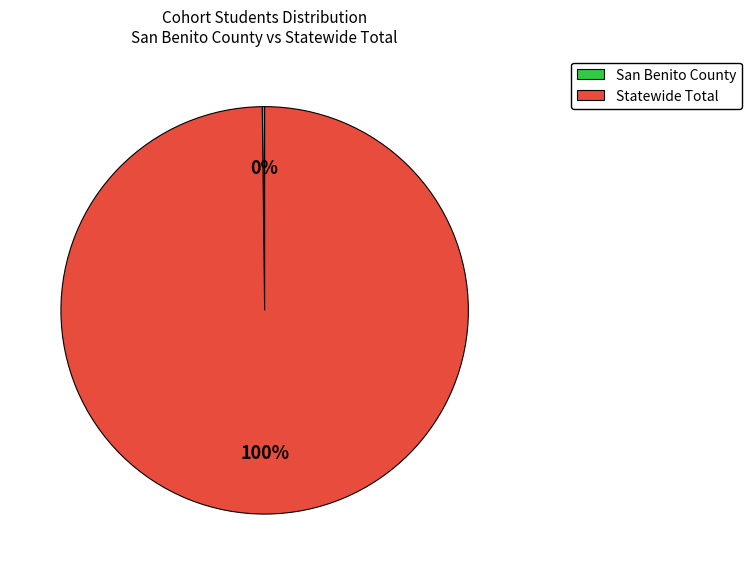

To the nearest percent, what portion does Statewide Total represent?

100%